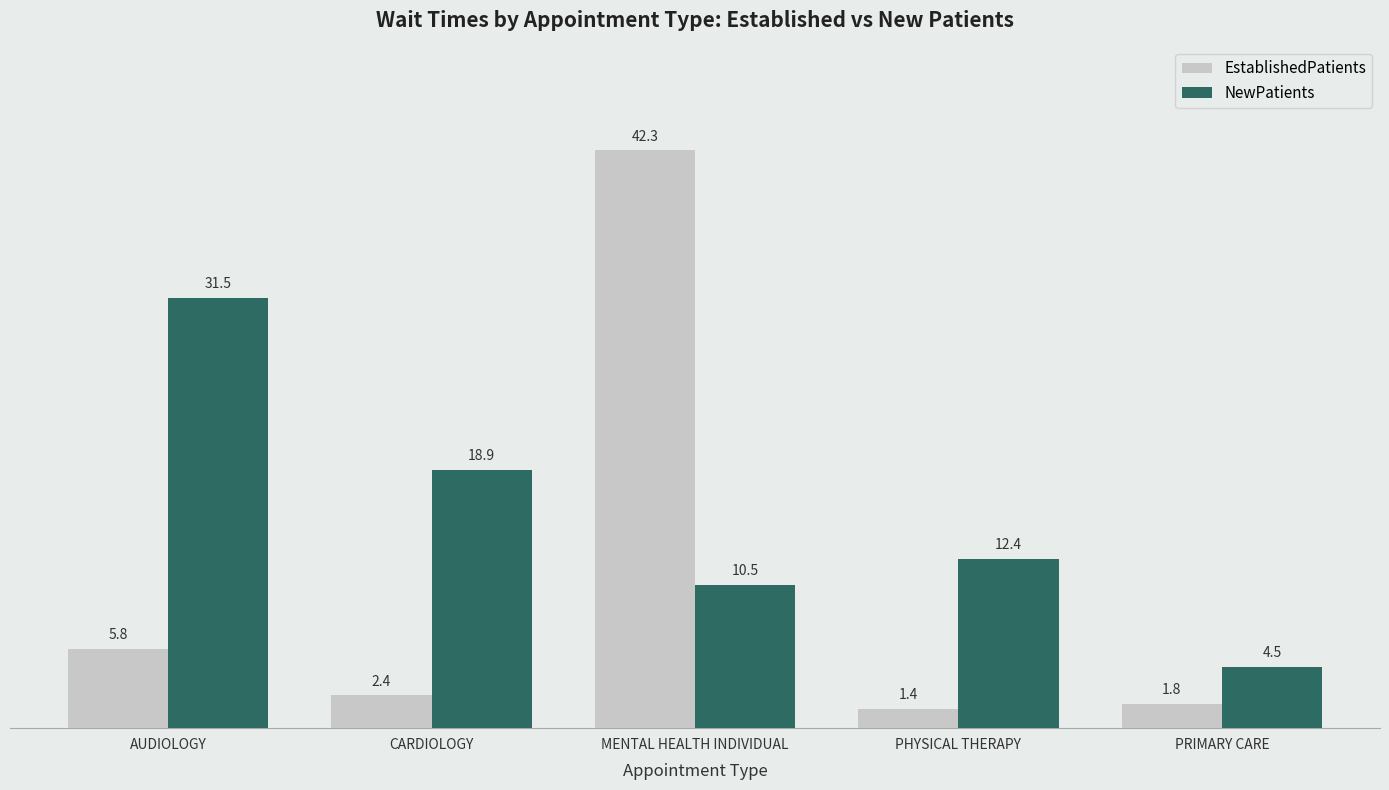

What position from the left is MENTAL HEALTH INDIVIDUAL?

3